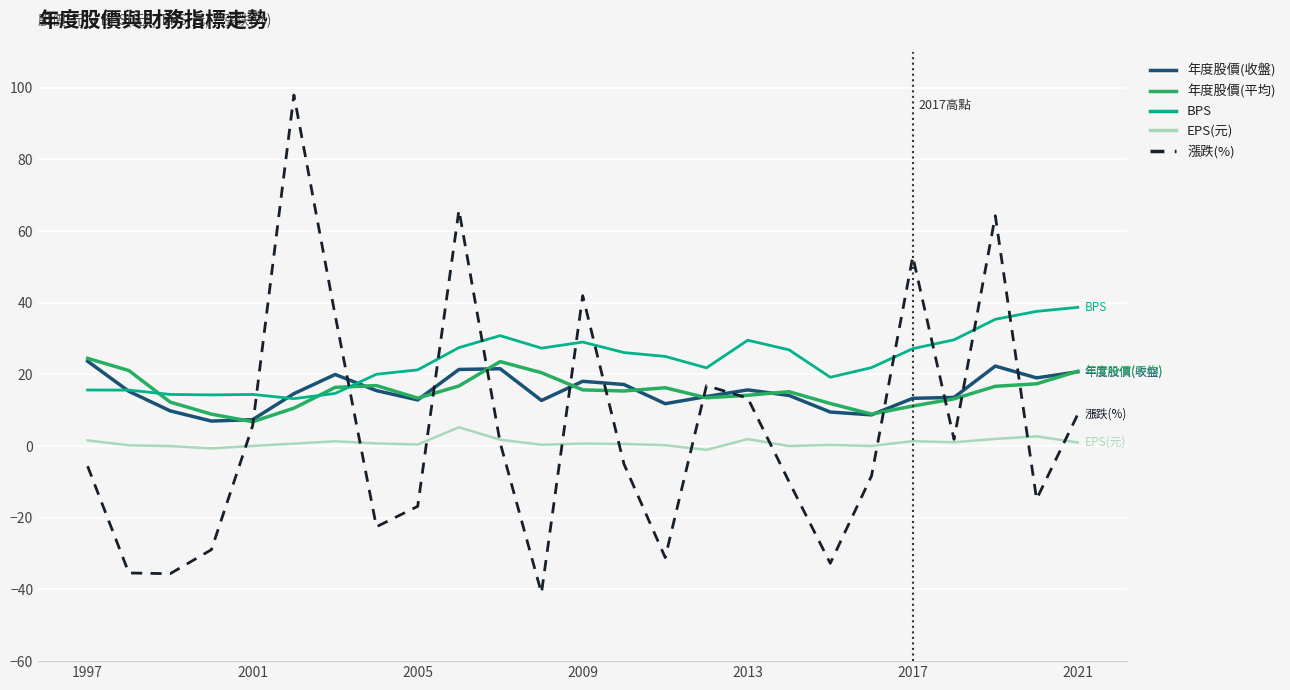

True or false: 漲跌(%) and BPS cross at least once.

True